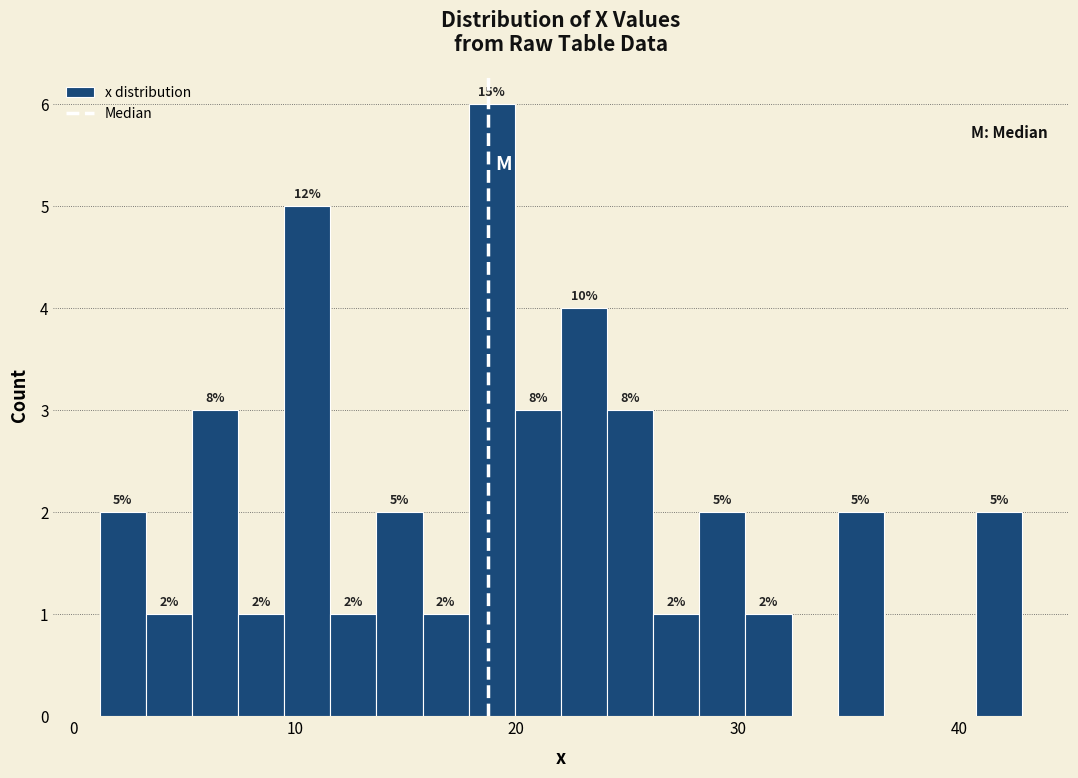

Around what value on the x-axis is the tallest bar? Give the approximate position of its centre, as read against the axis.

19